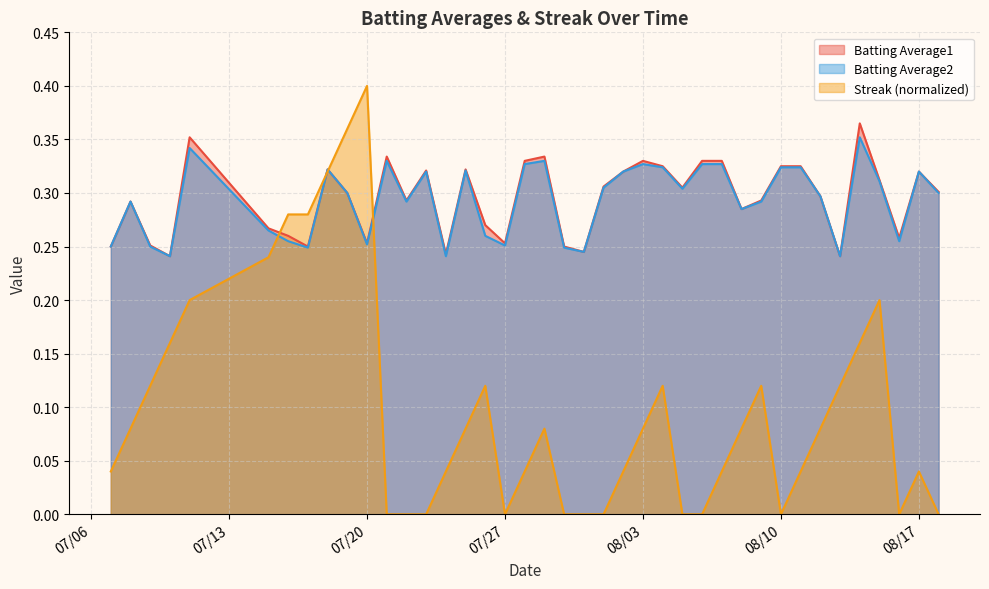

What is the label of the 1st point from the left?

2010-07-07